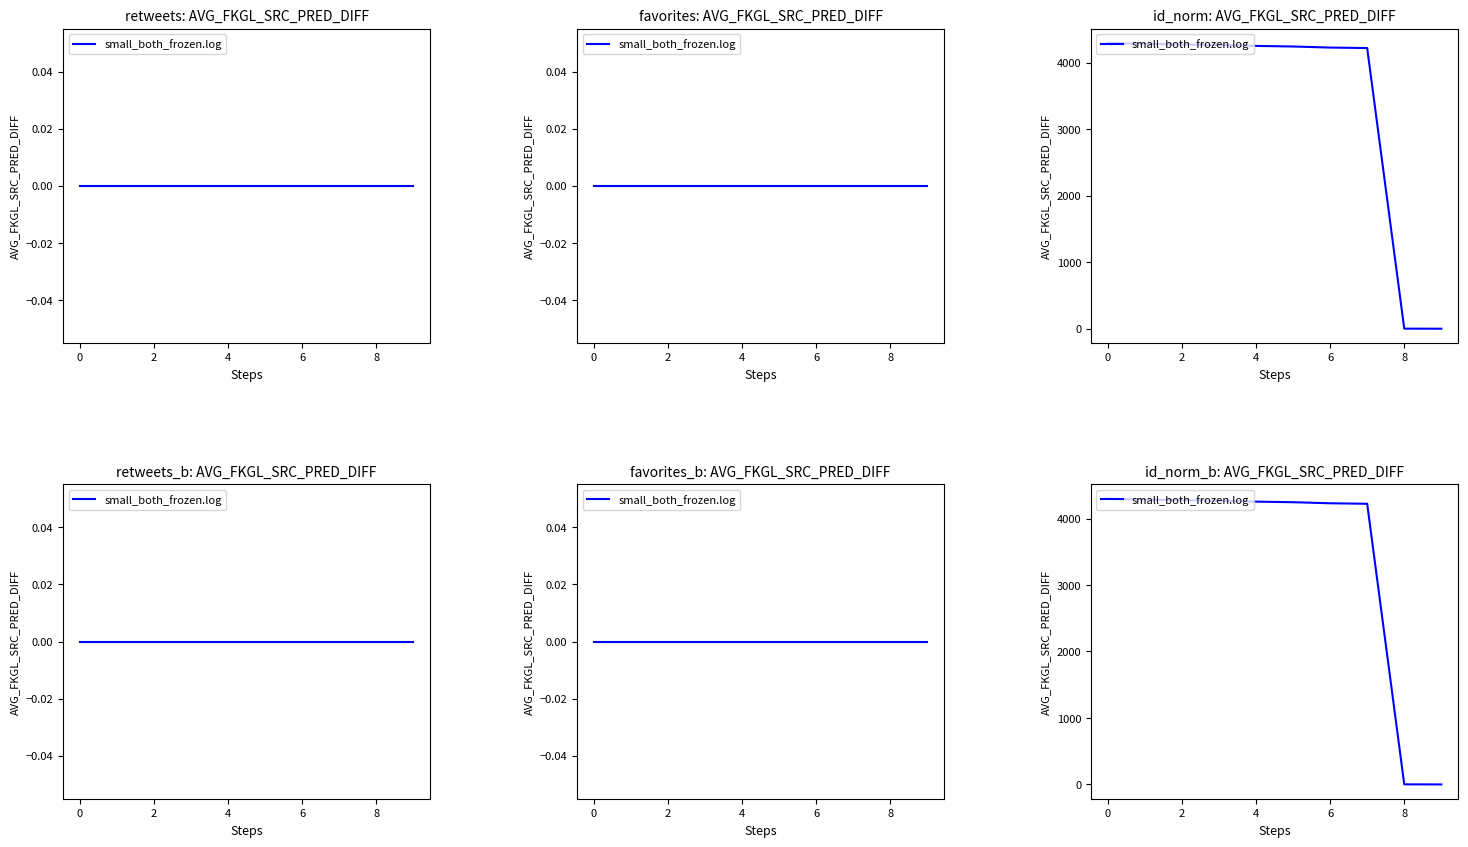

Reading right to left, list all the values displayed in this chart.

0.0	1.3	4222.1	4229.4	4245.4	4254.2	4267.8	4275.6	4285.0	4297.9